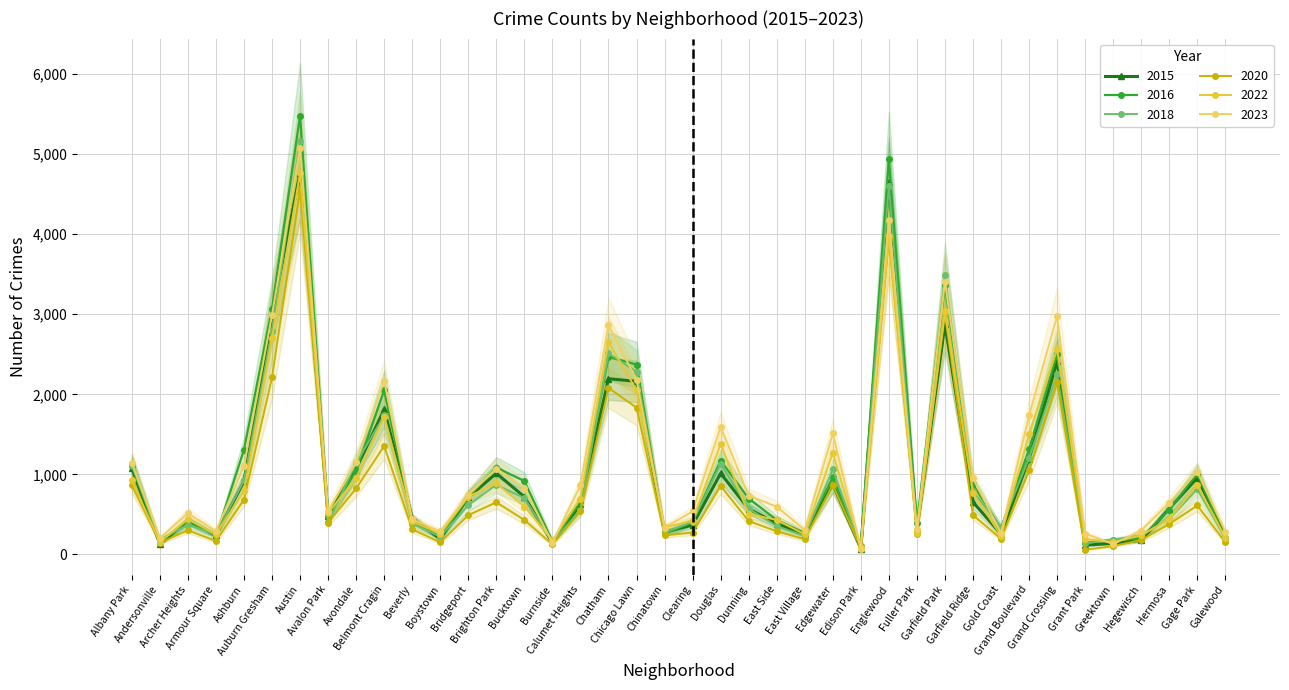

Which series has the largest range (max minus min)?

2016